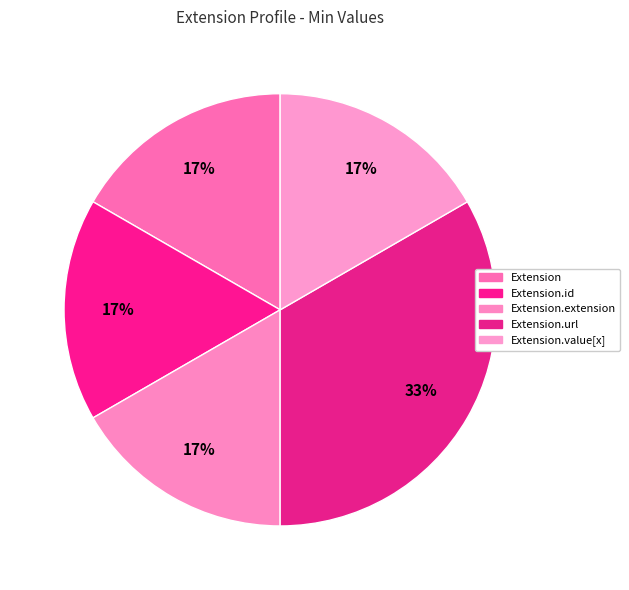

How many slices are in this pie chart?

5